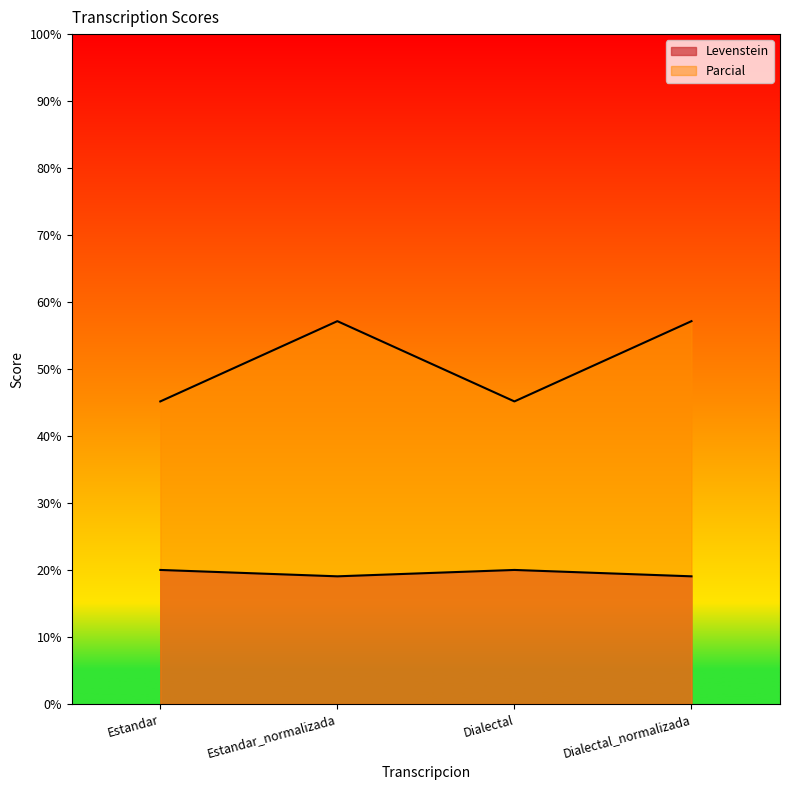

True or false: Parcial and Levenstein intersect in this chart.

False